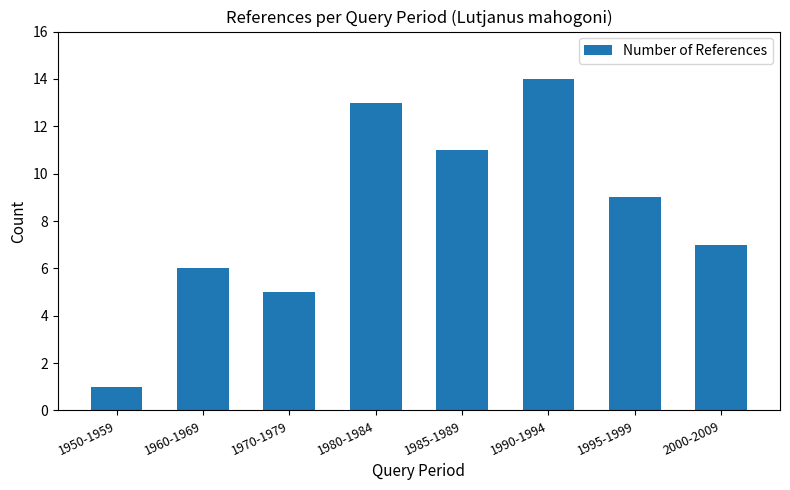

Is it true that the value at 1960-1969 is 6?

True